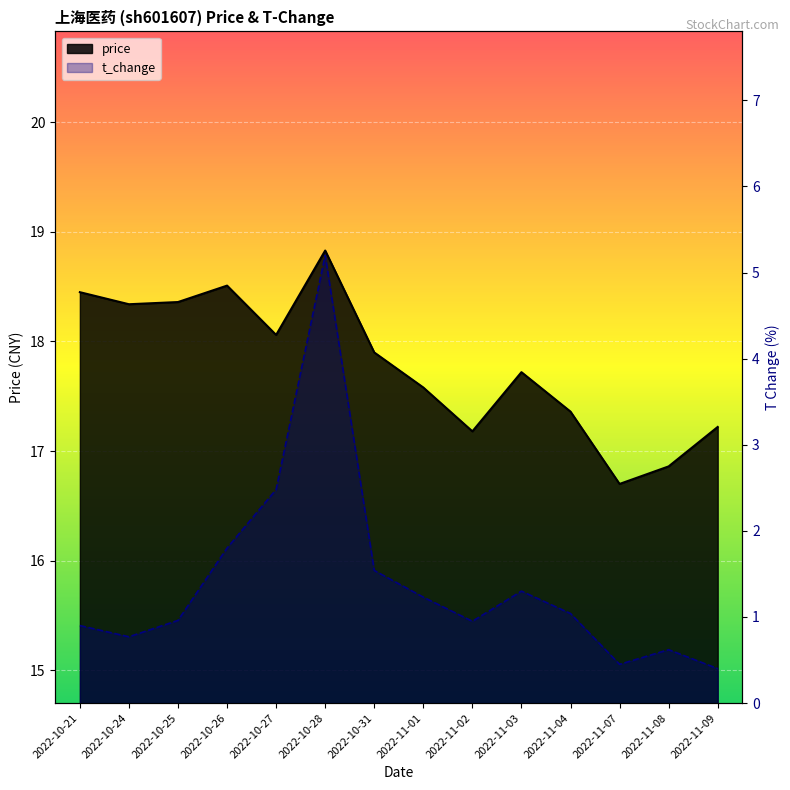

Between 2022-10-28 and 2022-11-08, which series saw the biggest shift?

t_change